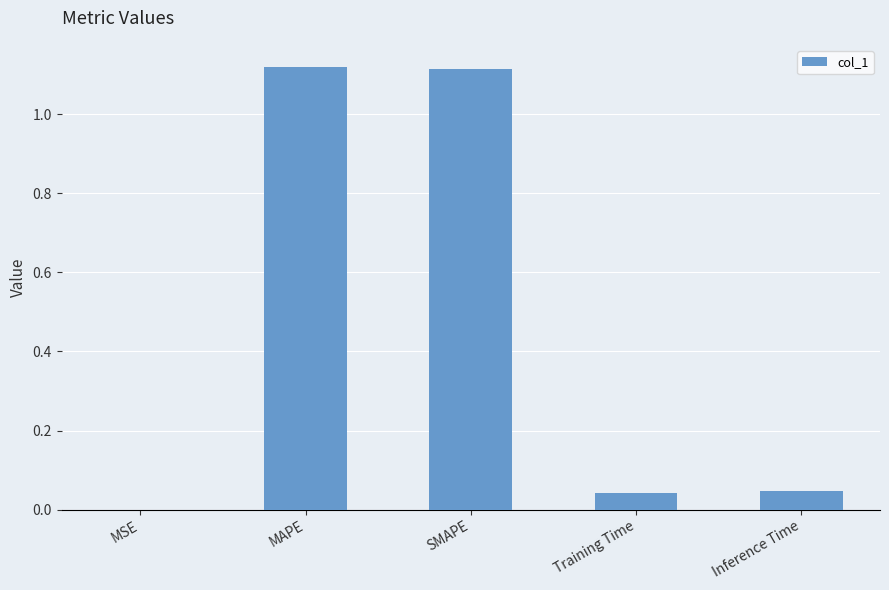

What is the sum of all values?

2.3